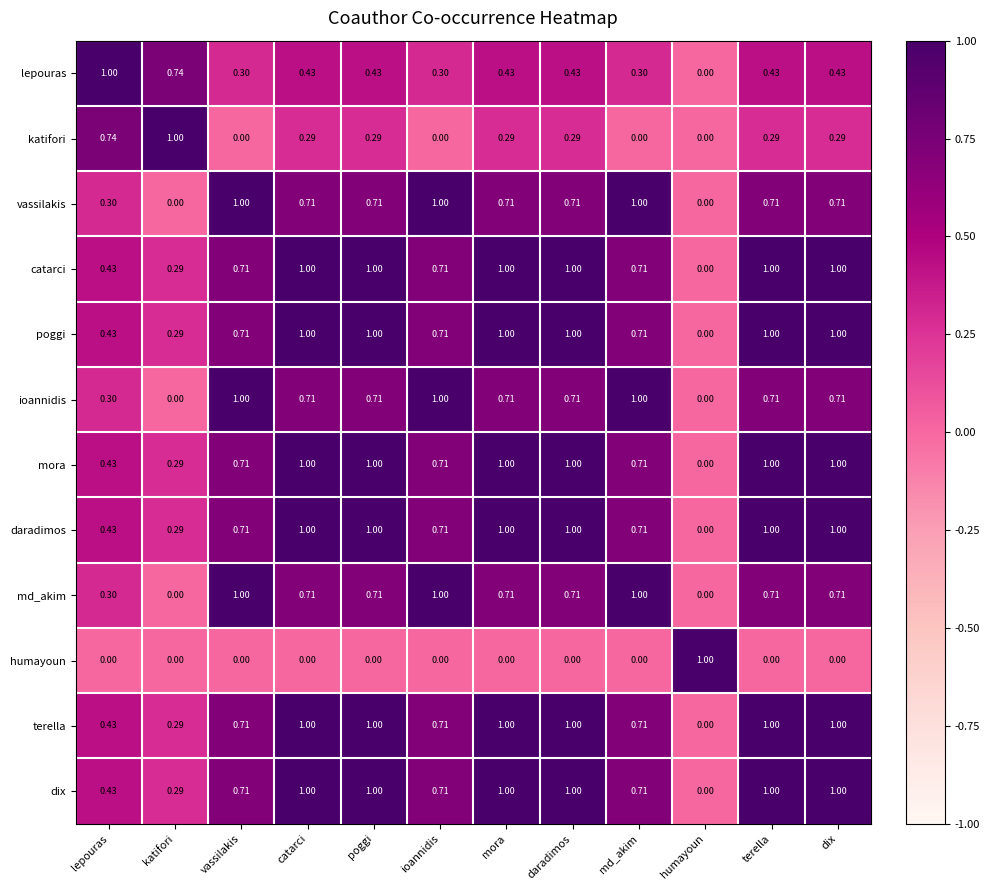

Where is daradimos nearest to the value 0?

humayoun